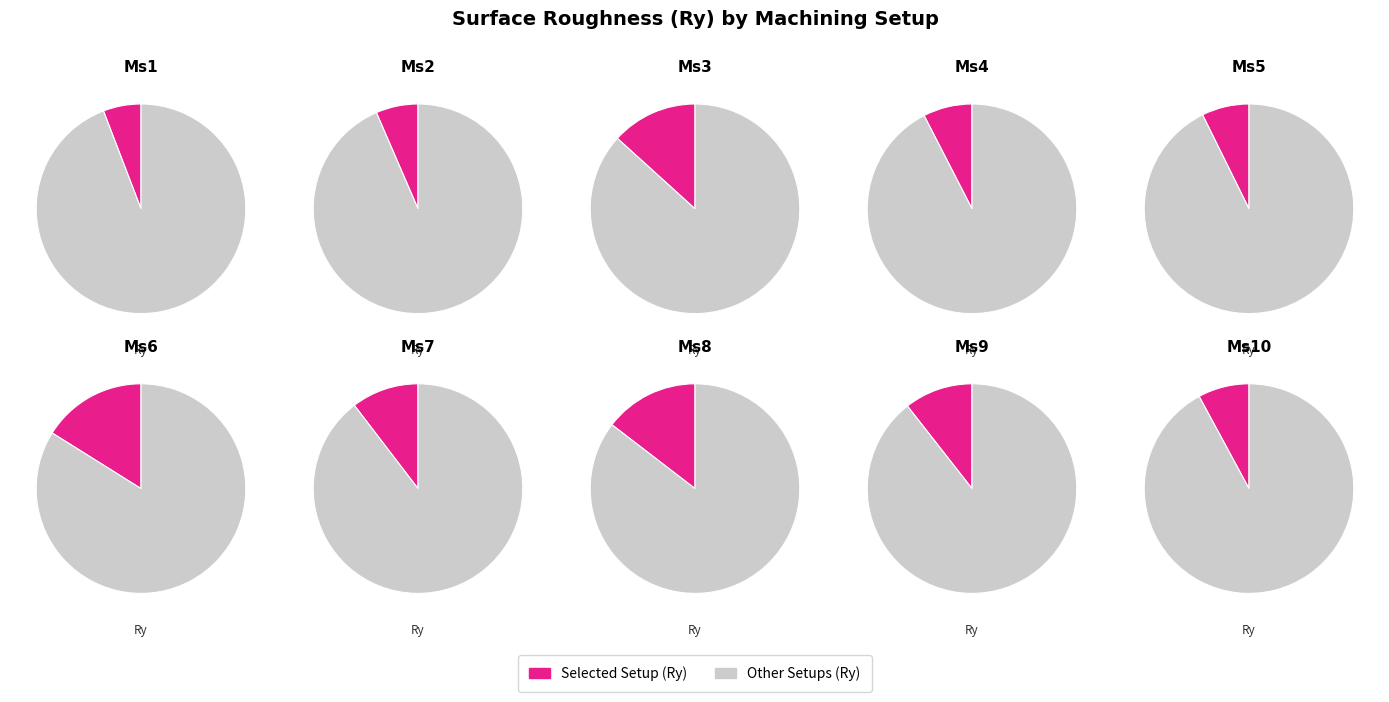

True or false: Ms1 accounts for 6% of the total.

True